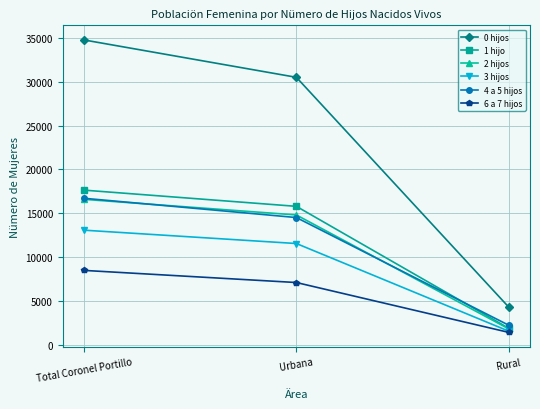

At which category is the sum across all series the highest?

Total Coronel Portillo